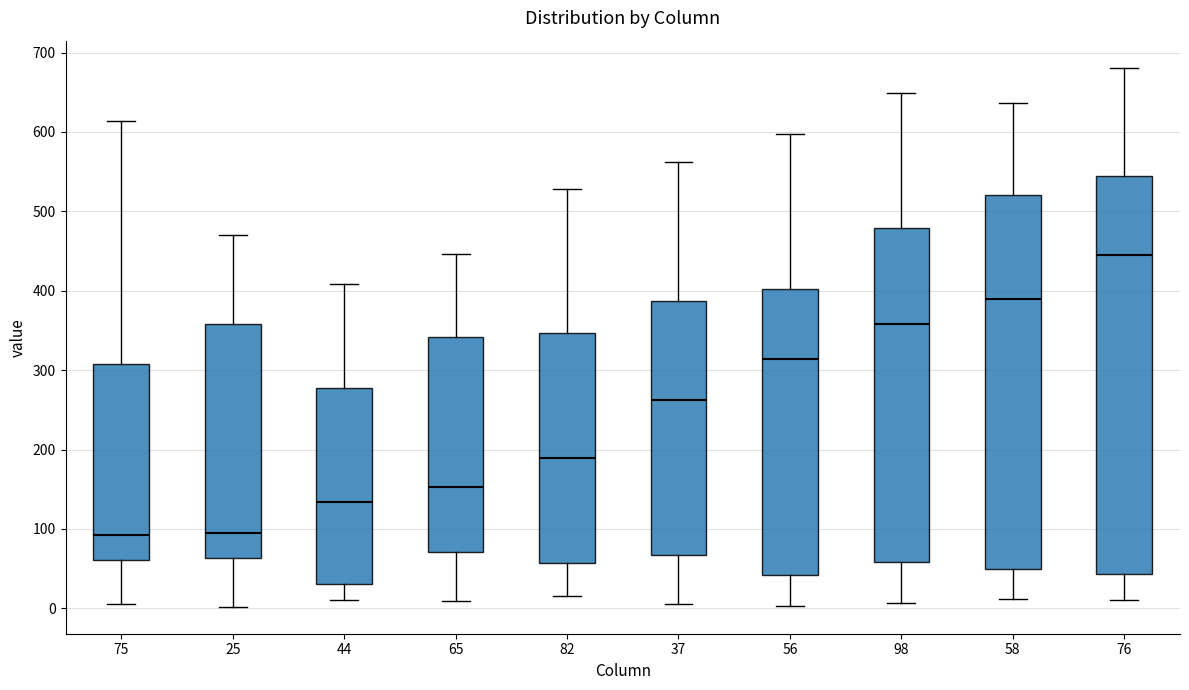

Reading left to right, transcribe this box plot: for each box, give where its median line is, the range the box spans, and where its two whiskers end, as read against the y-axis. The values are not printed on the chart, so give them approximately, as read against the axis.

75: median 90, box 60 to 310, whiskers 10 to 610
25: median 100, box 60 to 360, whiskers 0 to 470
44: median 130, box 30 to 280, whiskers 10 to 410
65: median 150, box 70 to 340, whiskers 10 to 450
82: median 190, box 60 to 350, whiskers 20 to 530
37: median 260, box 70 to 390, whiskers 10 to 560
56: median 310, box 40 to 400, whiskers 0 to 600
98: median 360, box 60 to 480, whiskers 10 to 650
58: median 390, box 50 to 520, whiskers 10 to 640
76: median 450, box 40 to 550, whiskers 10 to 680